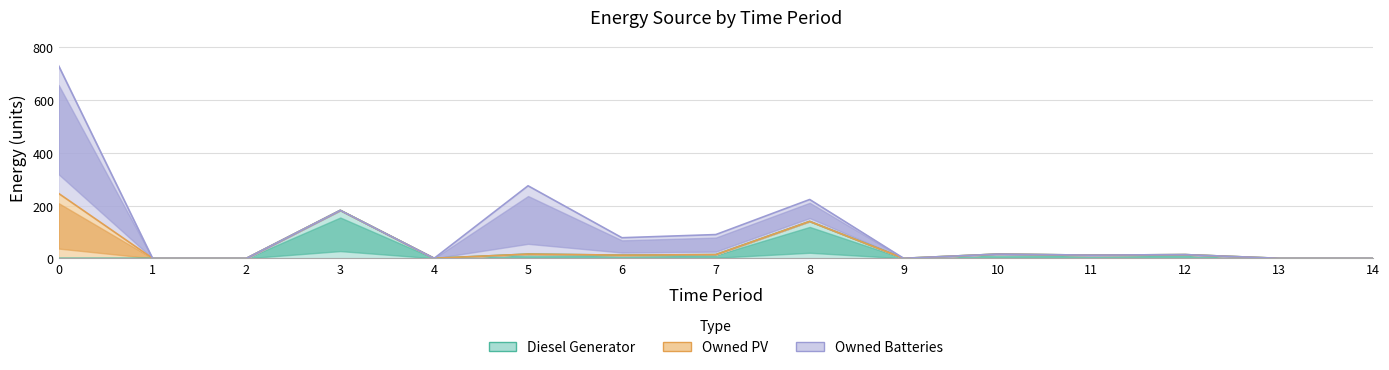

After their last crossing, which series has the higher values: Owned Batteries or Diesel Generator?

Diesel Generator